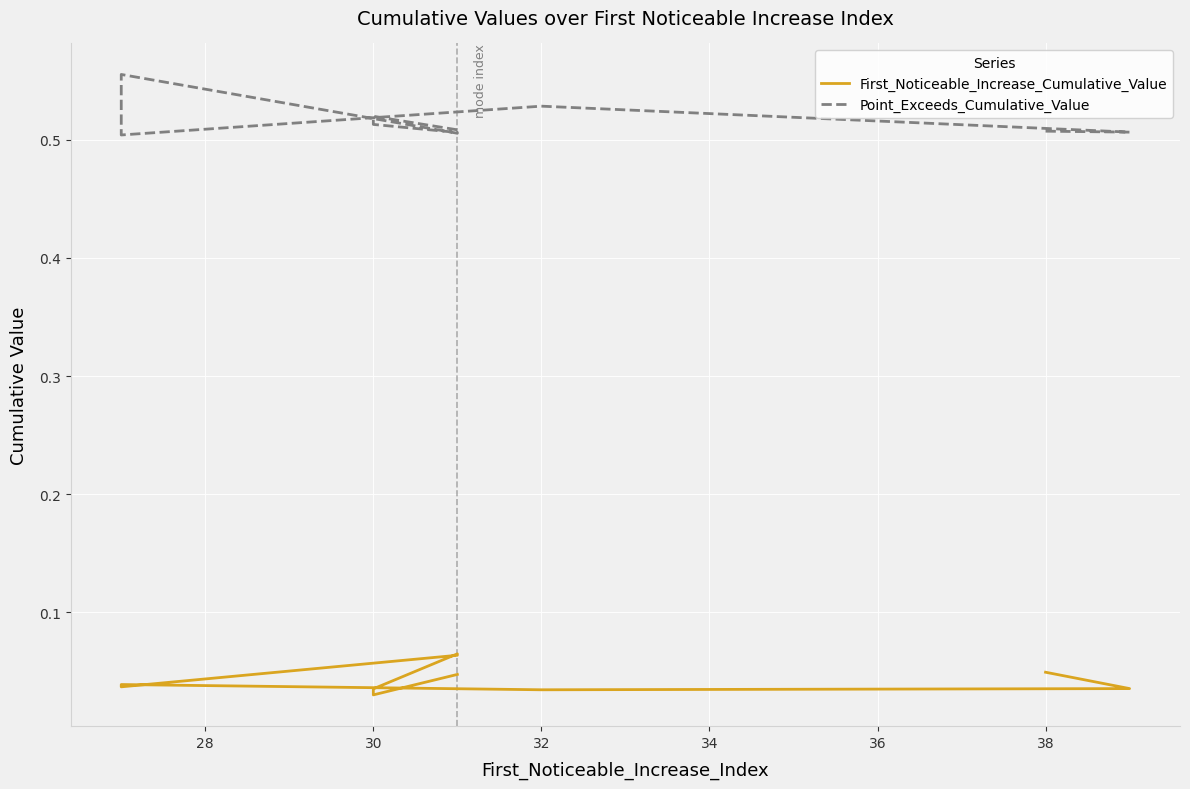

How many First_Noticeable_Increase_Cumulative_Value values are between 0 and 1?

10